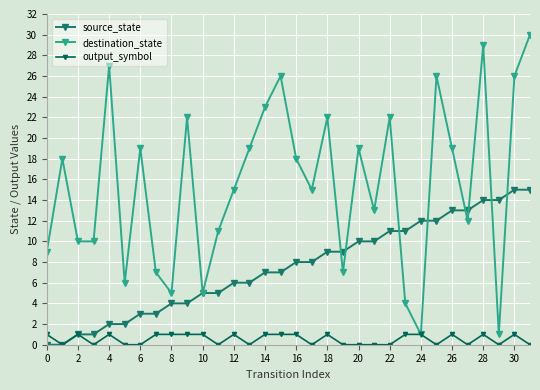

What is the label of the 3rd point from the left?

2